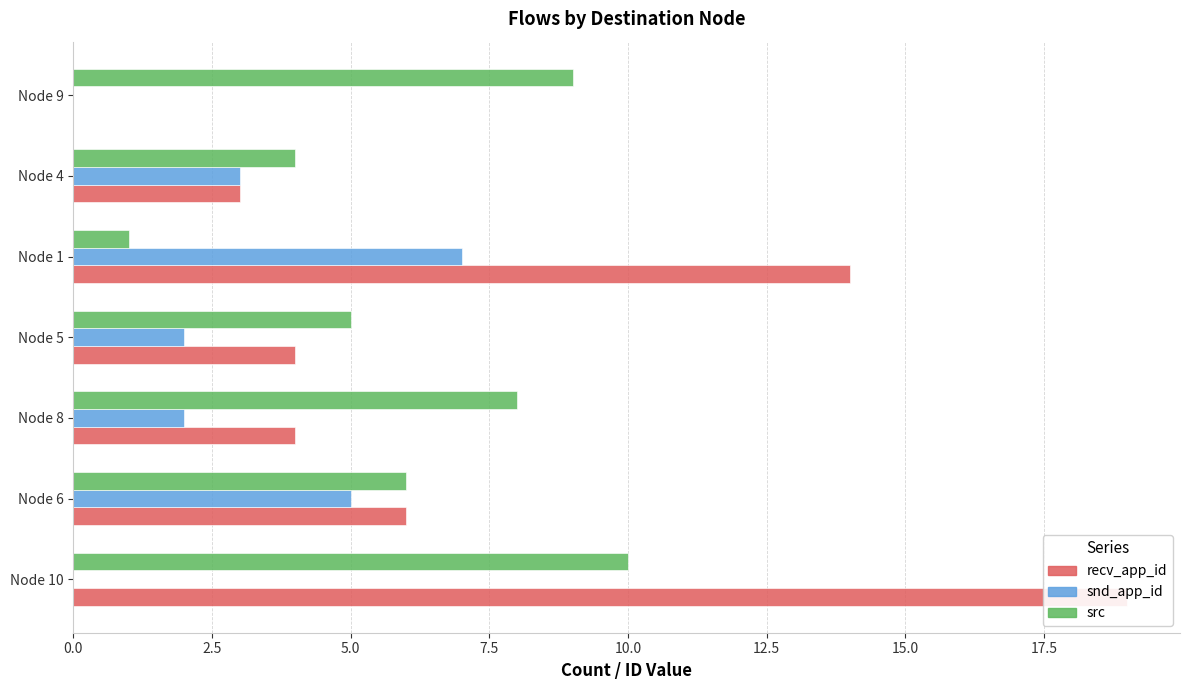

How many values in the recv_app_id series are below 4?

2